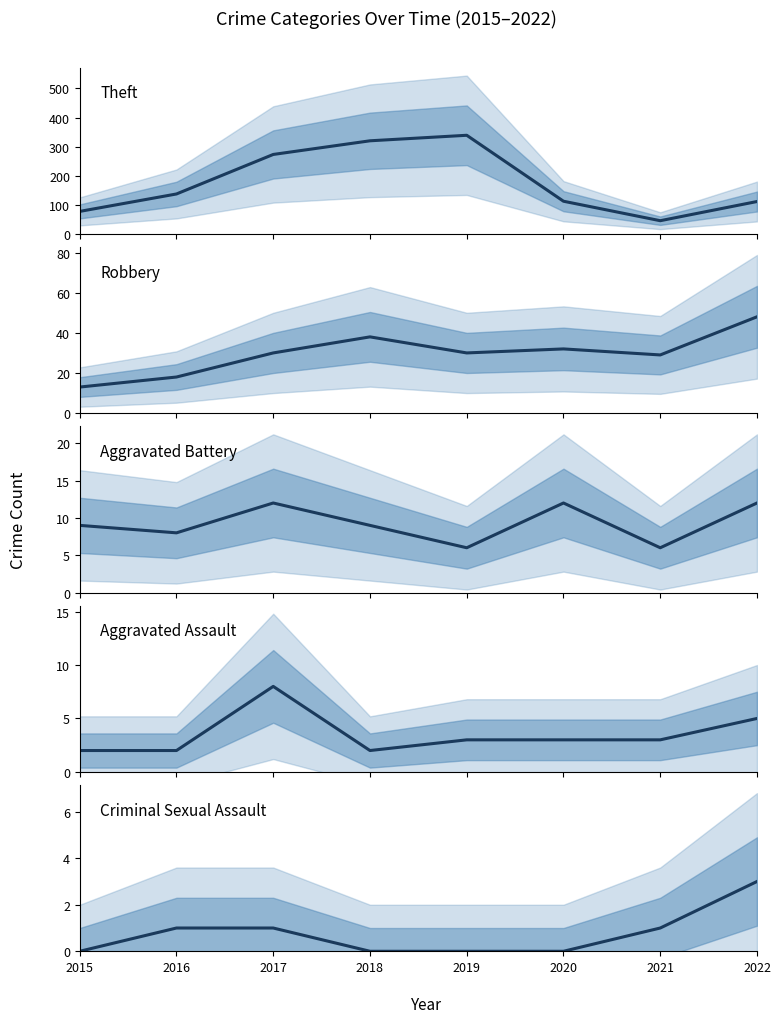

What are all the series names shown in the legend?

Theft, Robbery, Aggravated Battery, Aggravated Assault, Criminal Sexual Assault